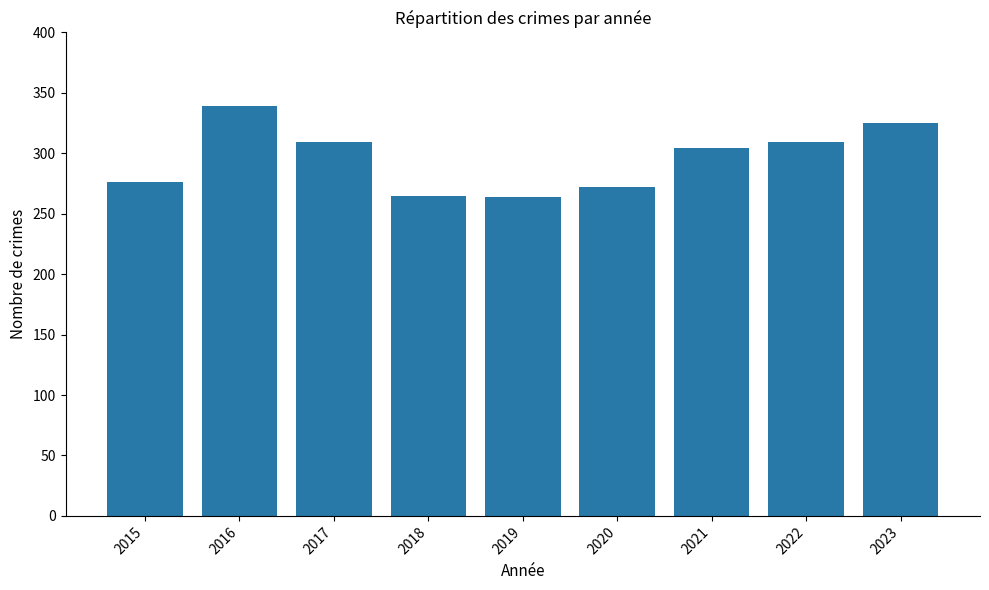

Read the value at 2015, to the nearest 5.

275